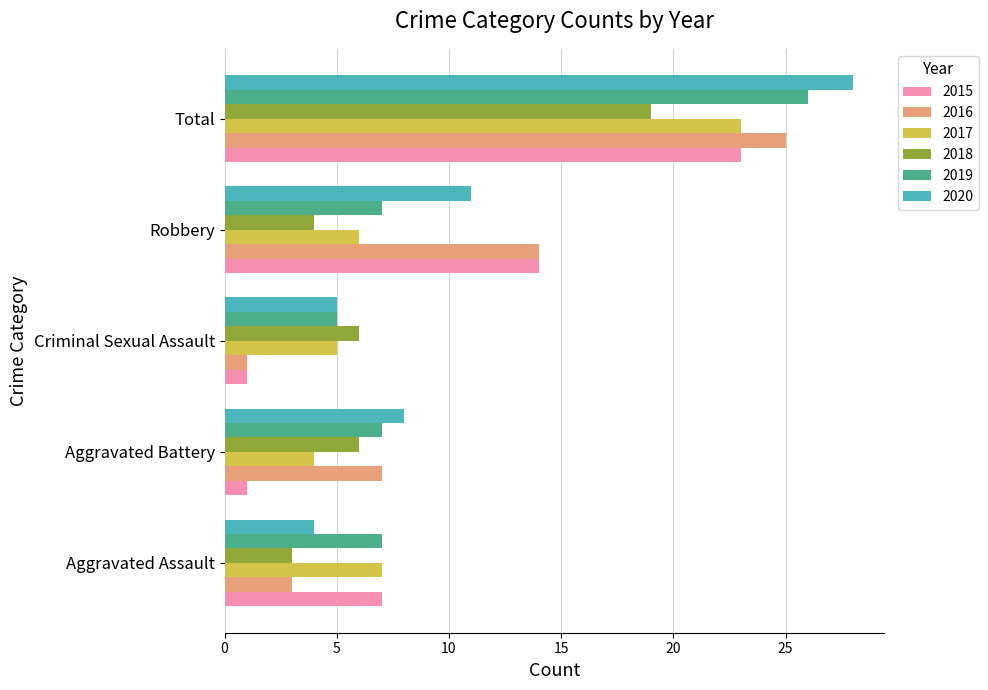

What is the sum of all 2015 values?

46